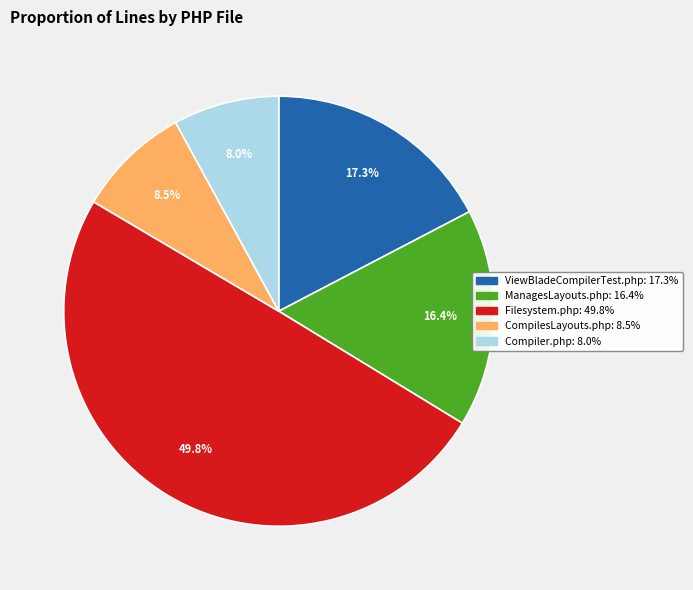

To the nearest percent, what is the difference between the largest and smallest slice percentages?

42%